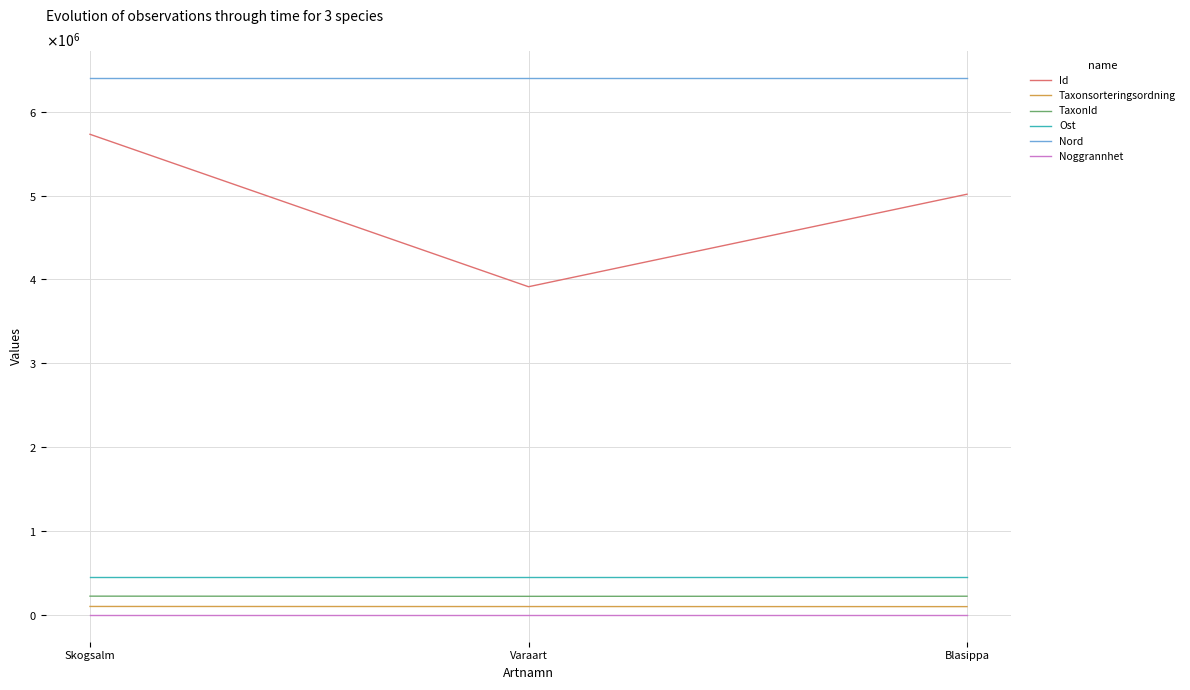

Where is Noggrannhet nearest to the value 10?

Skogsalm